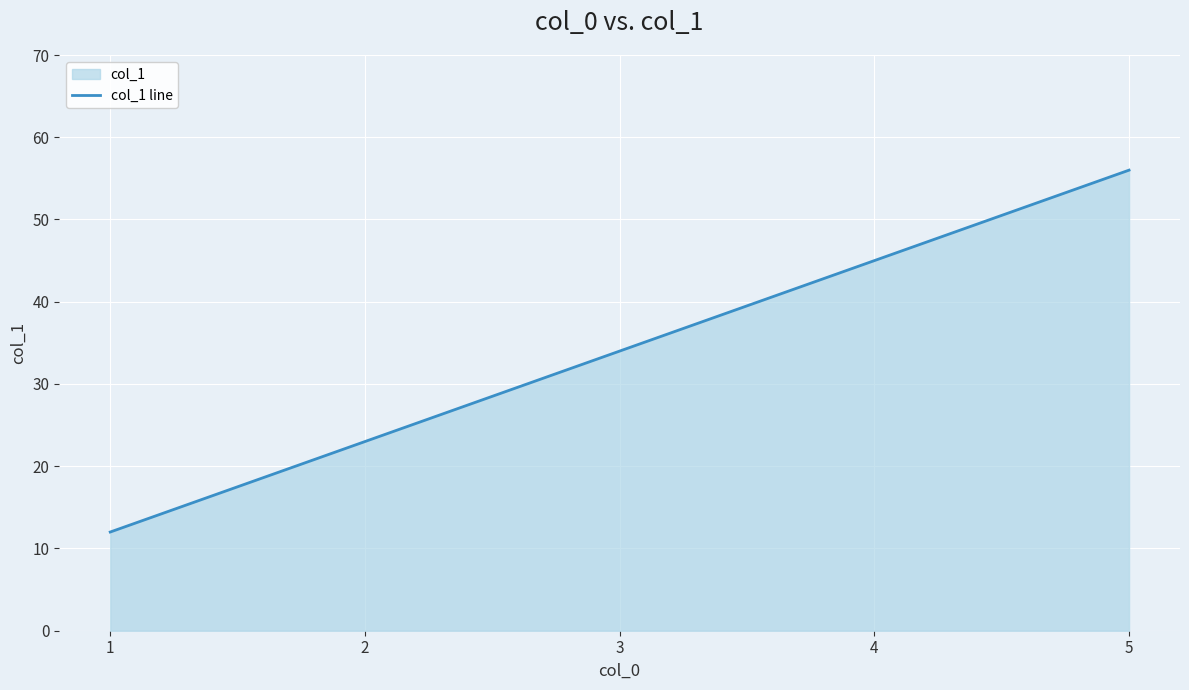

True or false: the data shows 23 at 2.

True